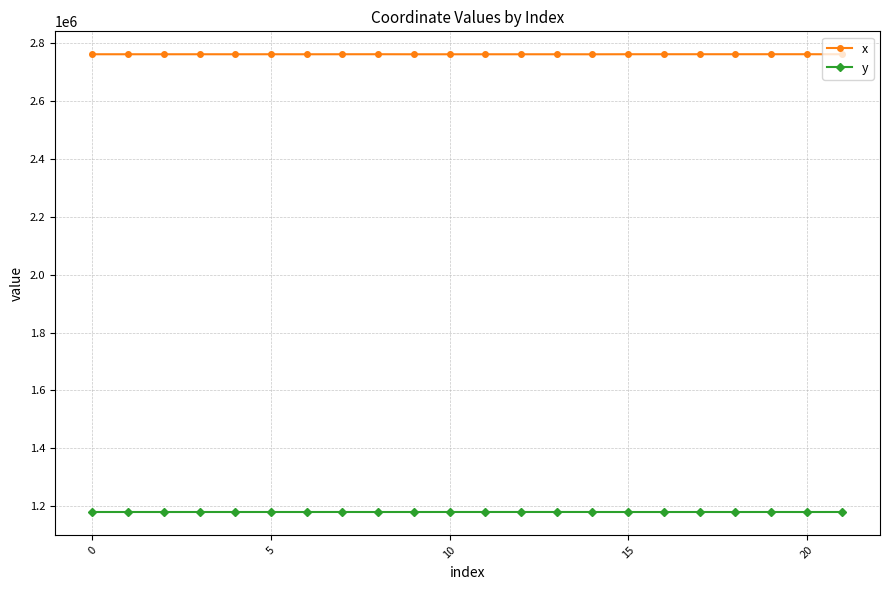

What is the minimum value shown in the chart?

1179754.5